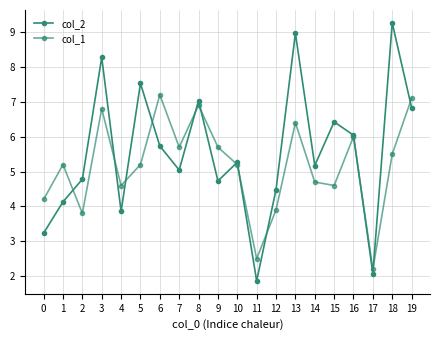

Count the number of categories in the chart.

20